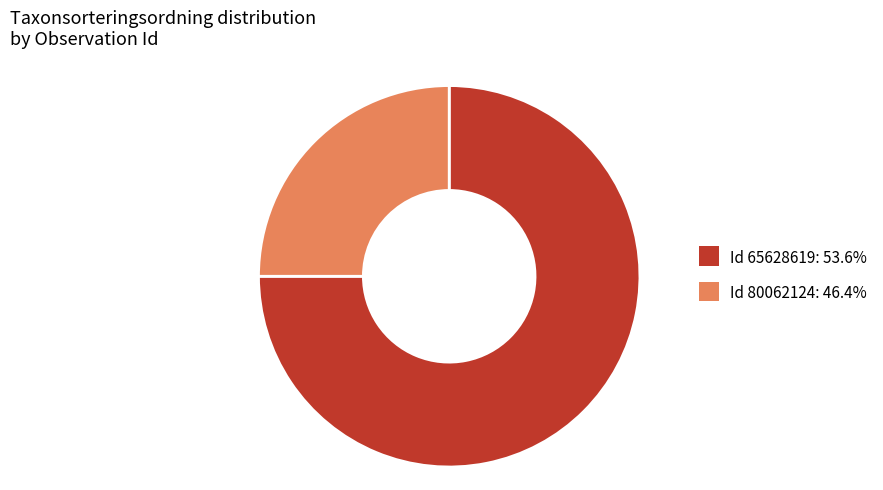

Combined, do Id 80062124: 46.4% and Id 65628619: 53.6% account for over 50%?

Yes